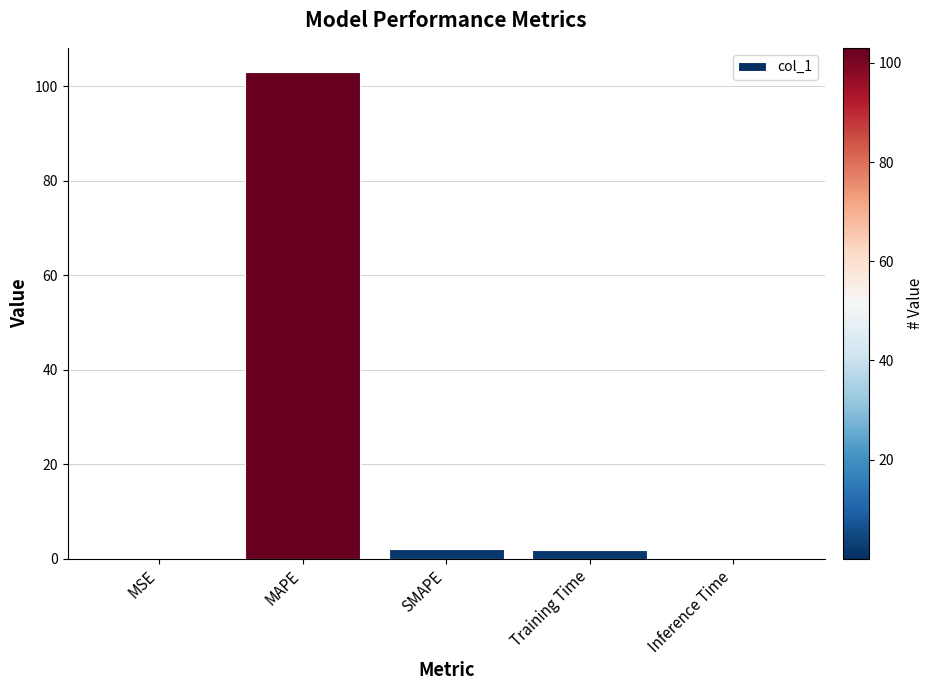

What is the change in value from MSE to SMAPE?

+2.0